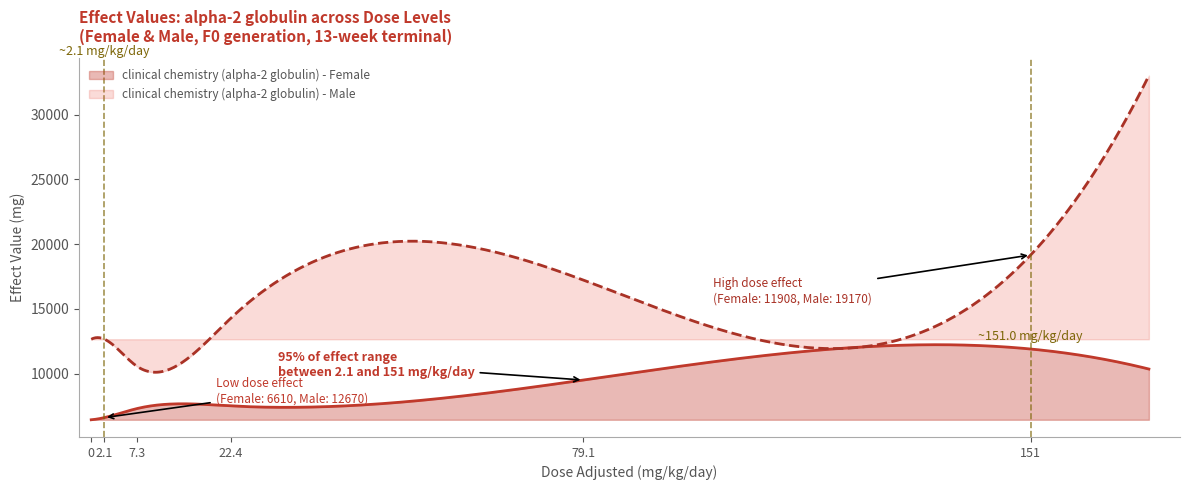

Which series has the widest spread of values?

clinical chemistry (alpha-2 globulin) - Male